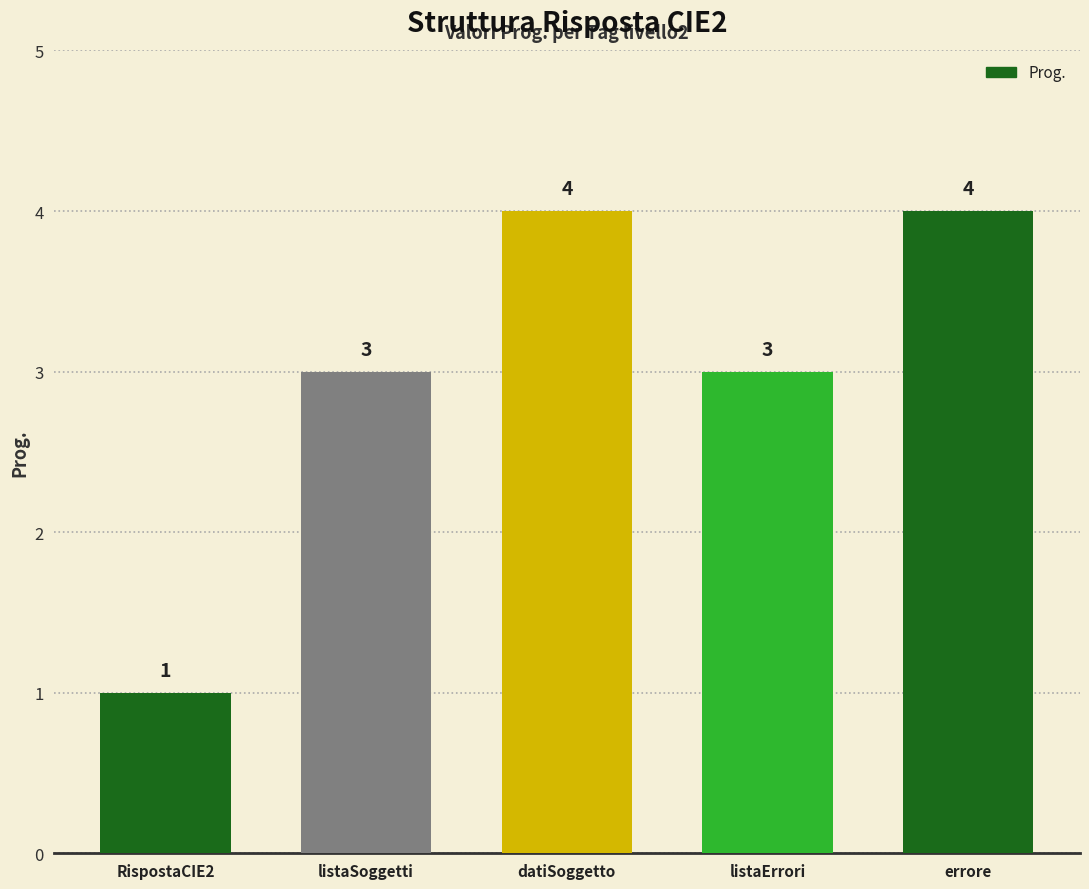

The value at datiSoggetto is 5. True or false?

False